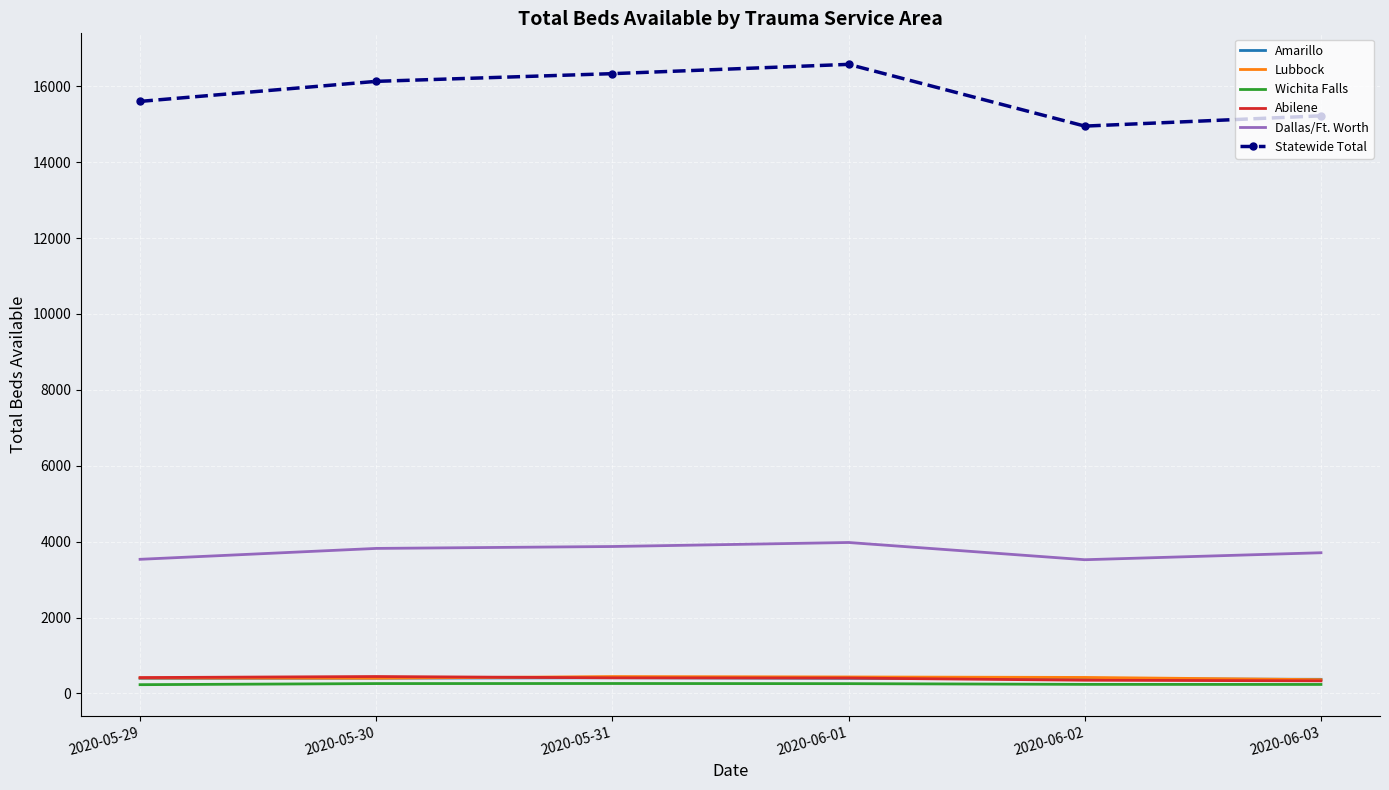

List the labels in order of Statewide Total value, smallest first.

2020-06-02, 2020-06-03, 2020-05-29, 2020-05-30, 2020-05-31, 2020-06-01